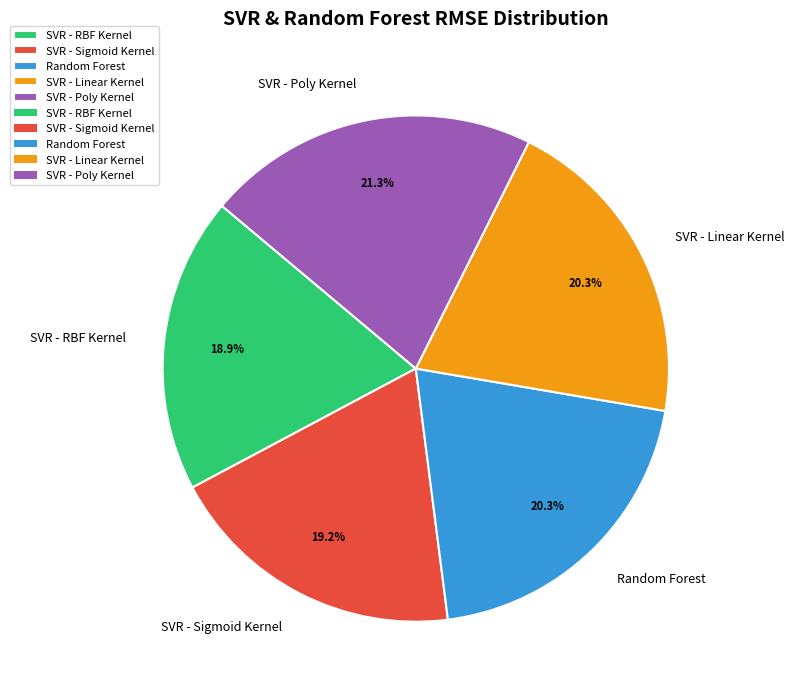

True or false: SVR - Poly Kernel accounts for 21% of the total.

True